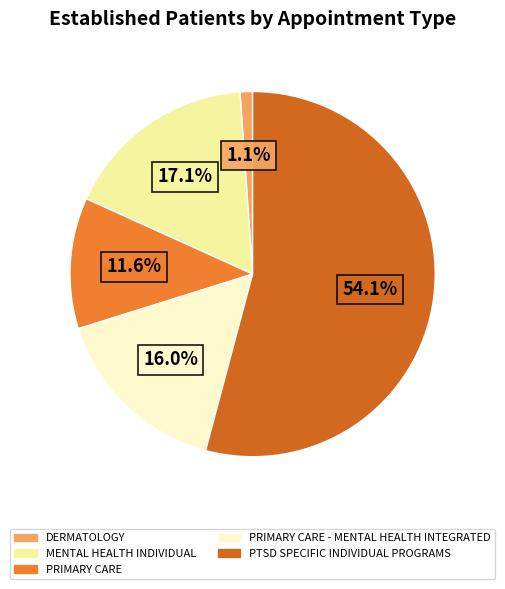

Is there a majority slice in this chart?

Yes